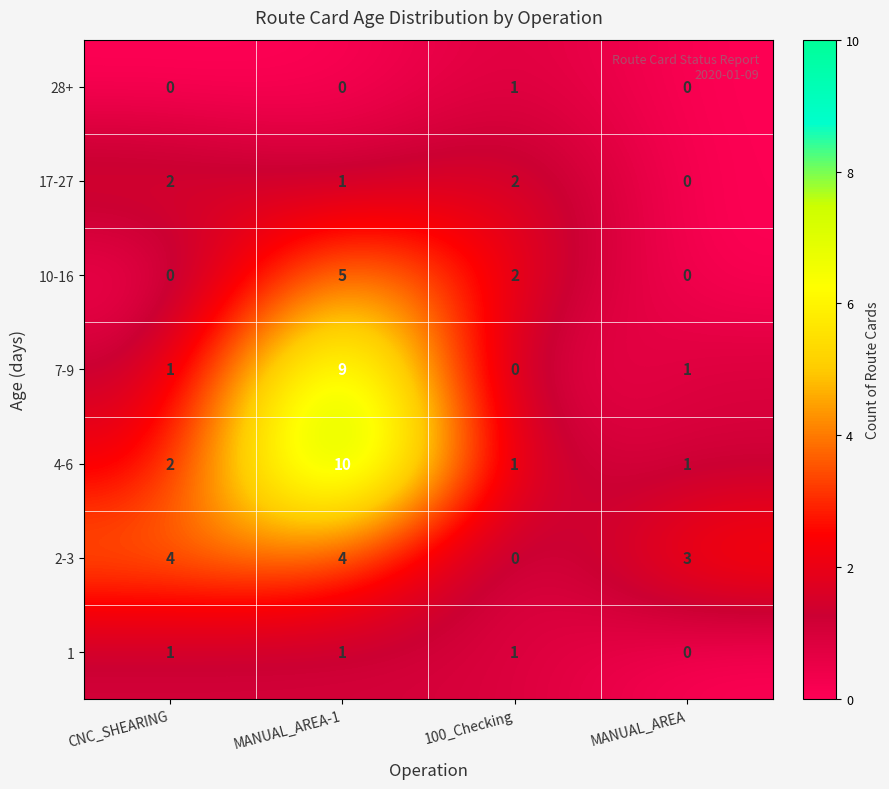

Where is 17-27 nearest to the value 1?

MANUAL_AREA-1